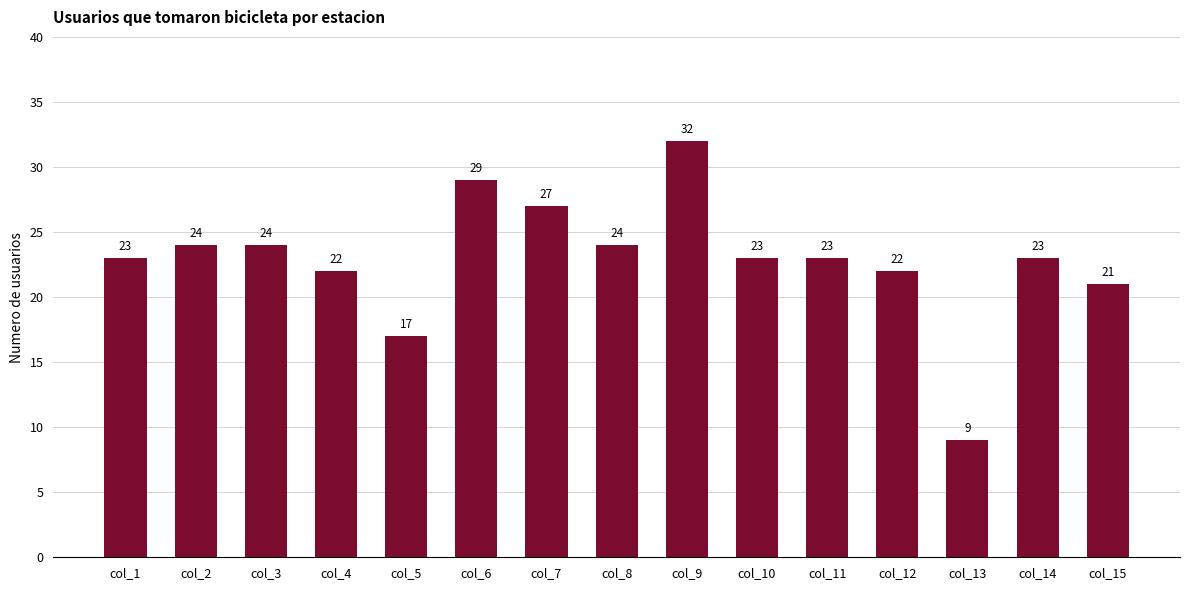

Is it true that the value at col_8 is 24?

True